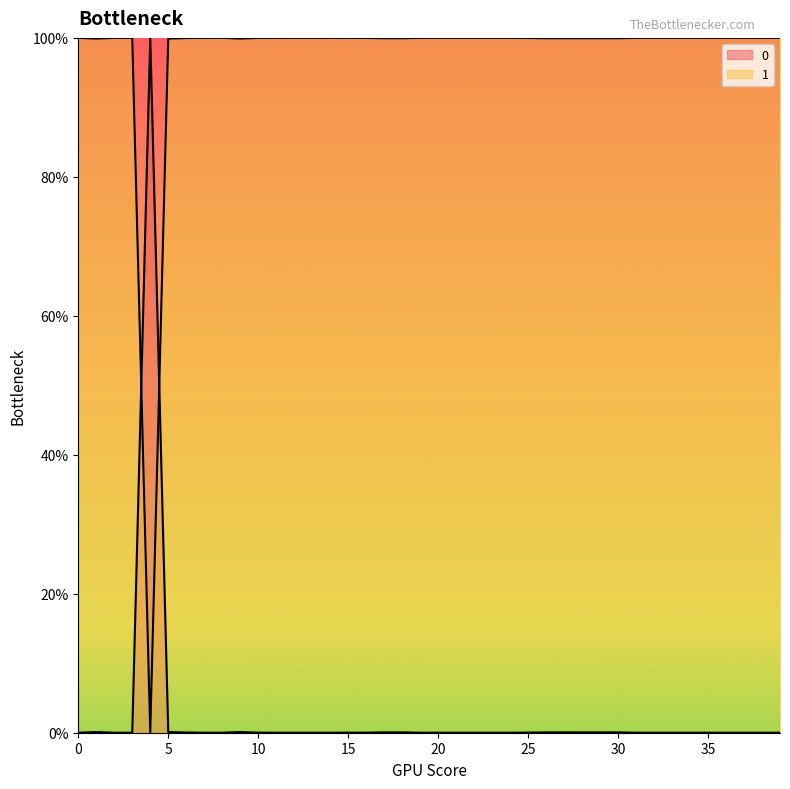

How many data points in 0 are above 0?

36